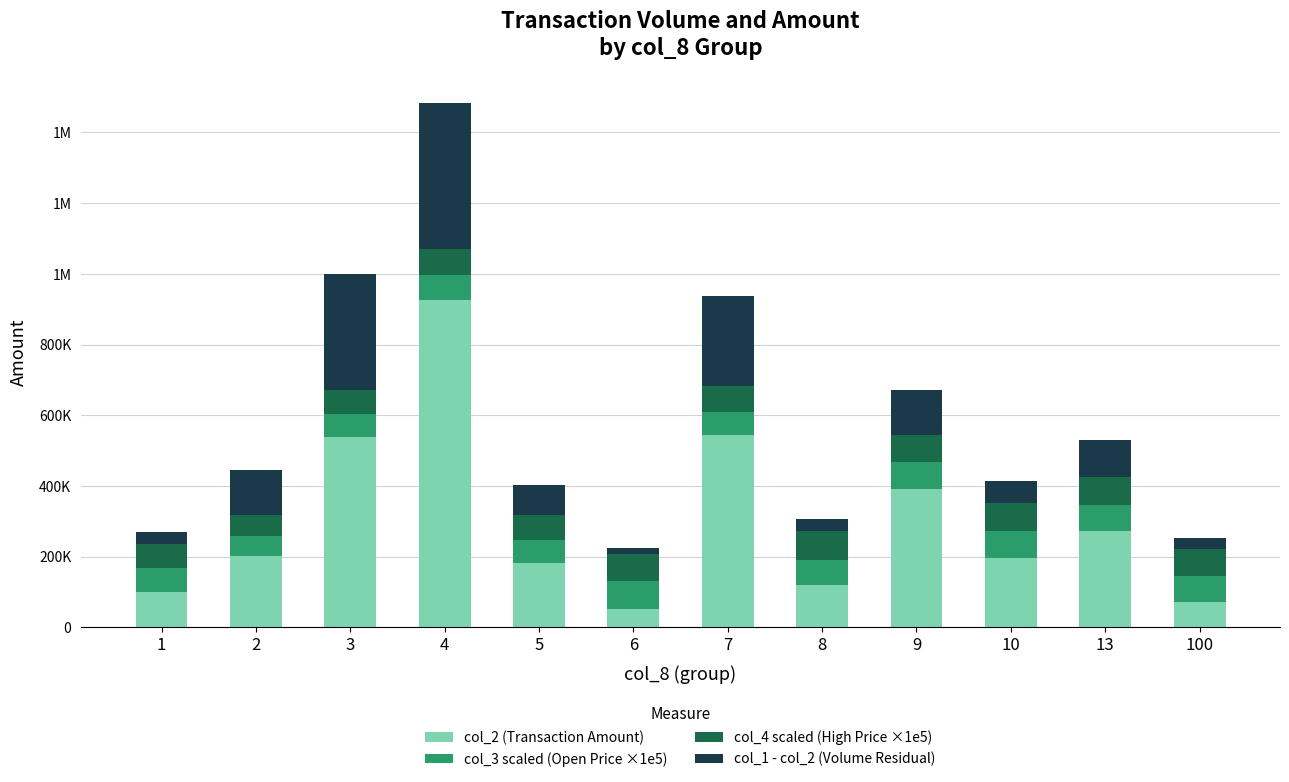

What are all the series names shown in the legend?

col_2 (Transaction Amount), col_3 scaled (Open Price ×1e5), col_4 scaled (High Price ×1e5), col_1 - col_2 (Volume Residual)